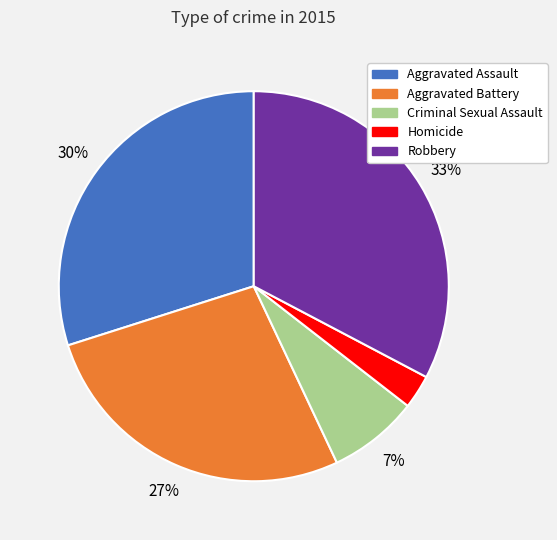

How many slices are in this pie chart?

5